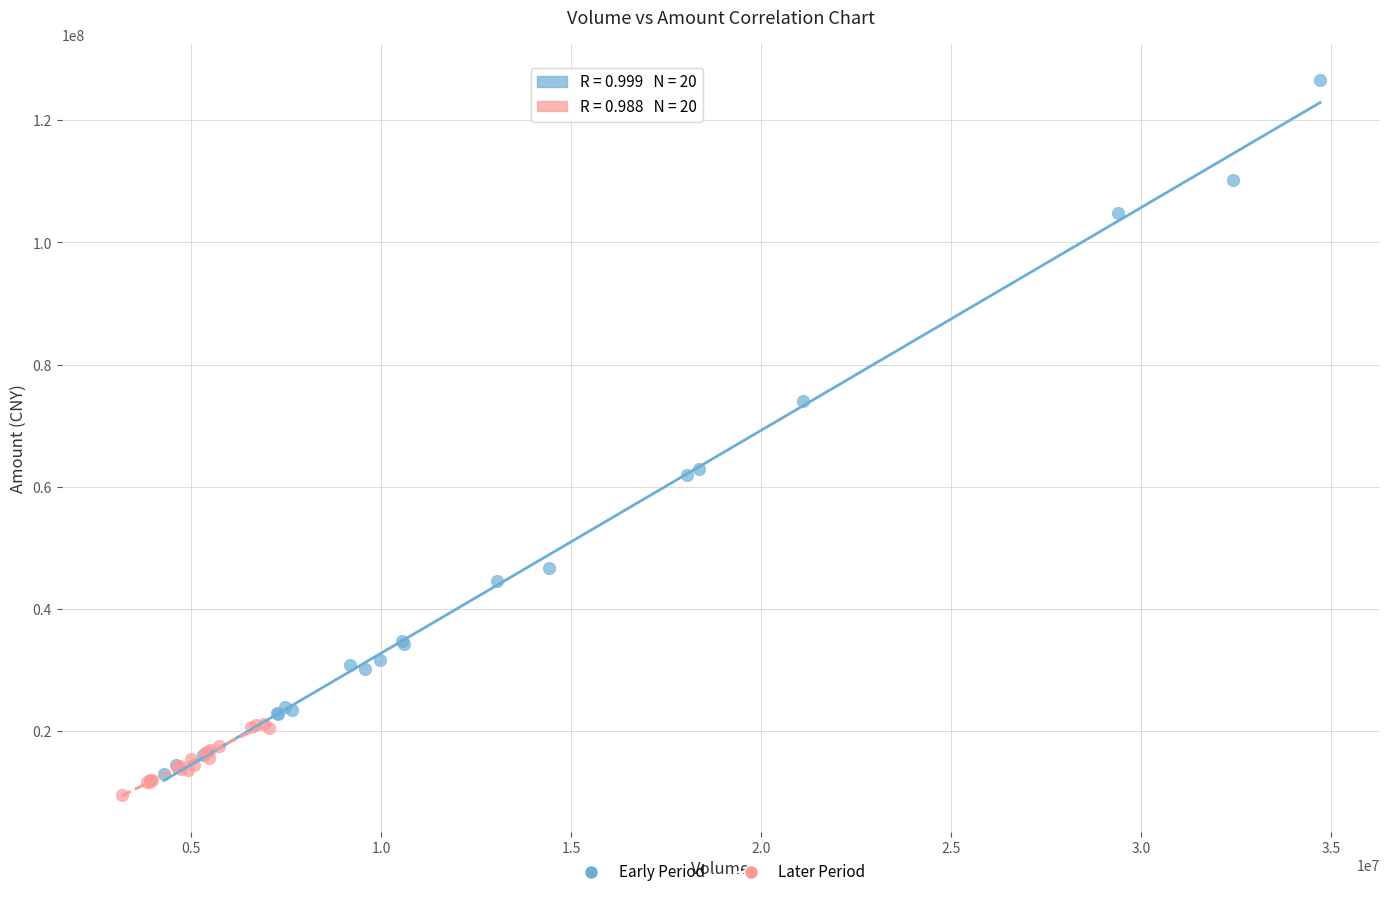

Which series has the widest spread of Y values?

Early Period